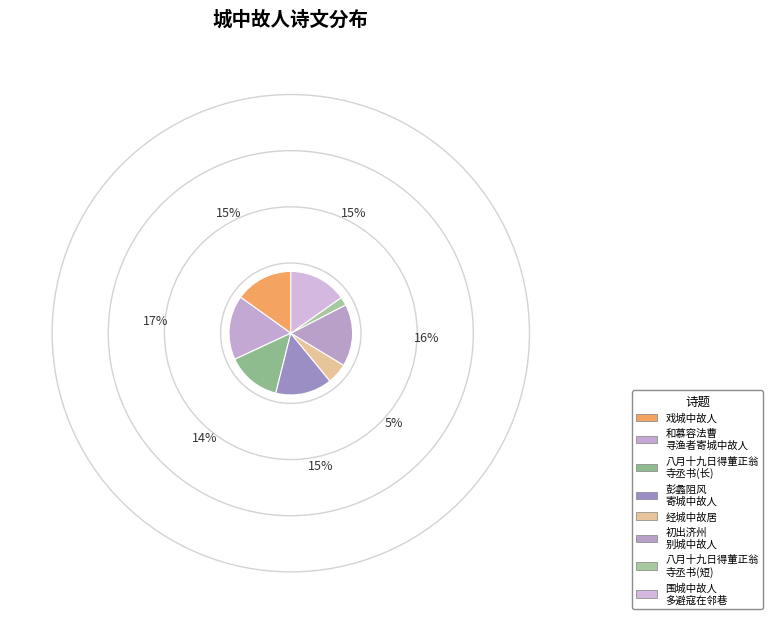

Rank the categories by value from highest to lowest.

和慕容法曹寻渔者寄城中故人, 初出济州别城中故人, 围城中故人多避寇在邻巷者雪晴往访问之坐语既久意亦暂适也, 戏城中故人, 彭蠡阻风寄城中故人, 八月十九日得董正翁寺丞书兵疫后城中故旧十丧八九怆怀久之顾我已多幸矣, 经城中故居, 八月十九日得董正翁寺丞书兵疫后城中故旧十